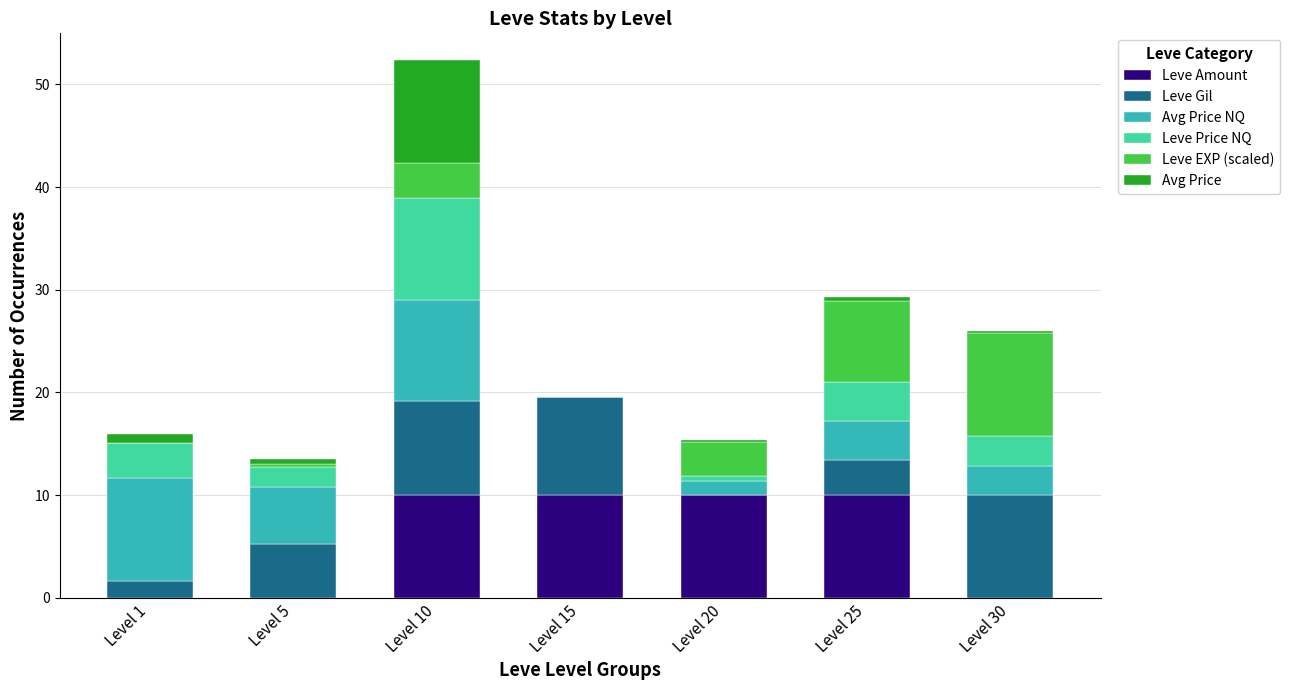

What are all the series names shown in the legend?

Leve Amount, Leve Gil, Avg Price NQ, Leve Price NQ, Leve EXP (scaled), Avg Price